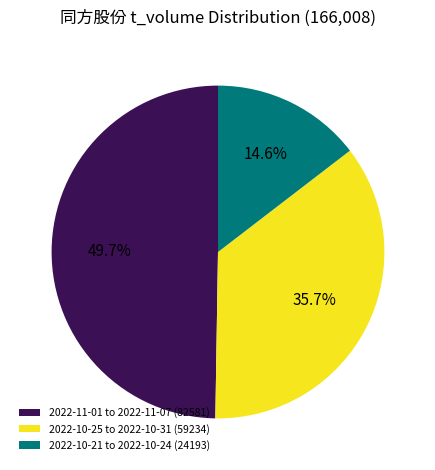

What is the ratio of the value at 2022-10-25 to 2022-10-31 (59234) to the value at 2022-11-01 to 2022-11-07 (82581)?

0.7